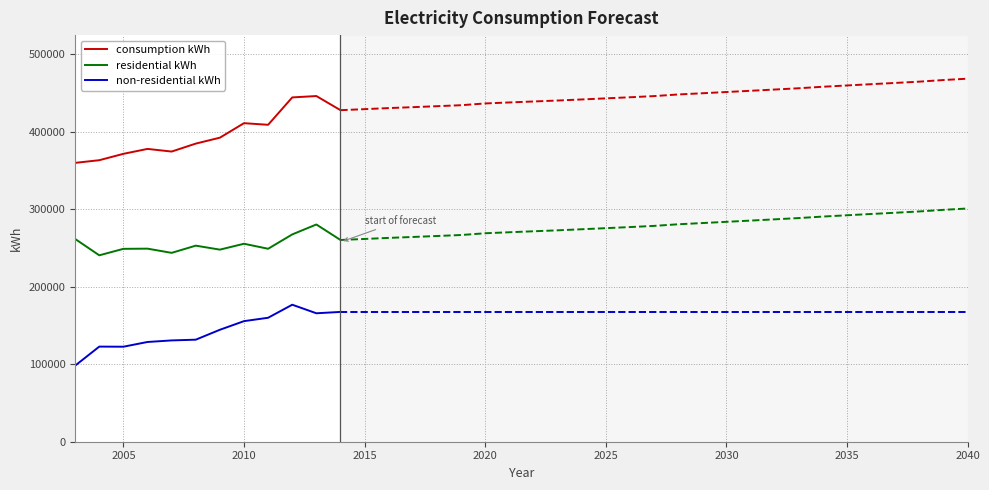

List the series in order of their peak value, lowest first.

non-residential kWh, residential kWh, consumption kWh